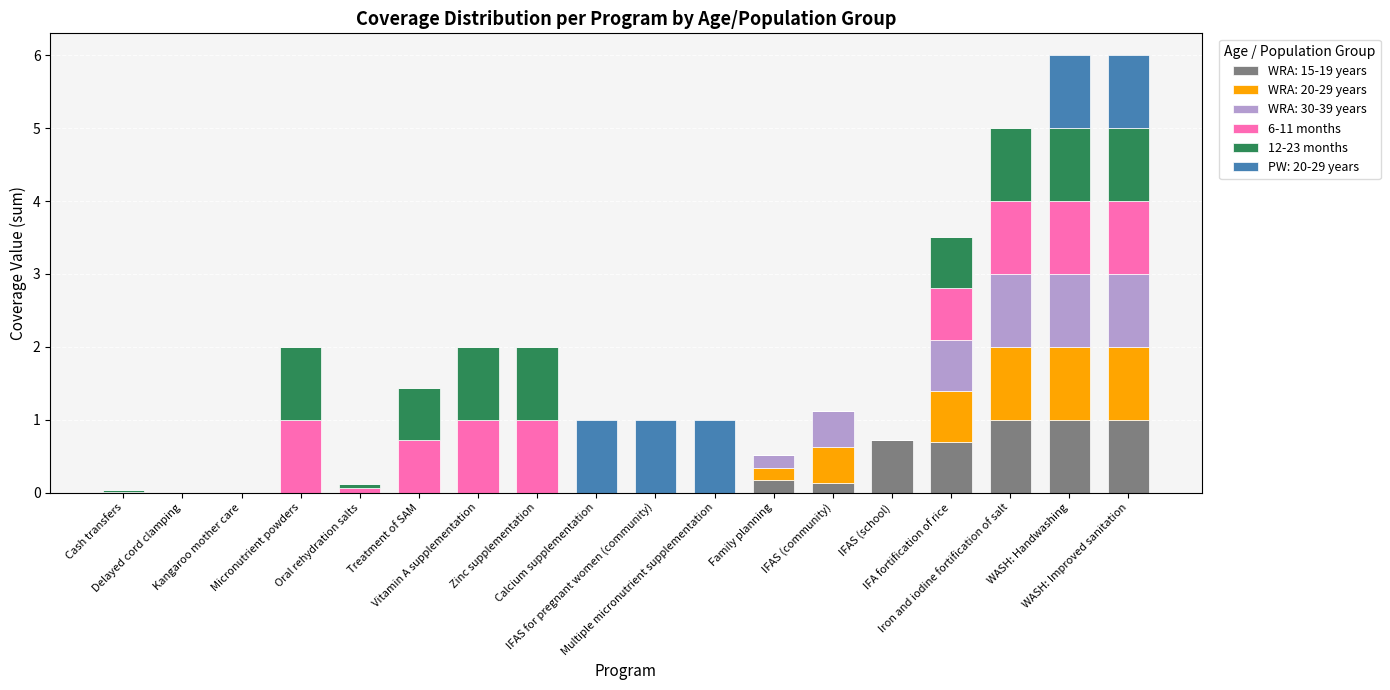

Are the bars horizontal?

No